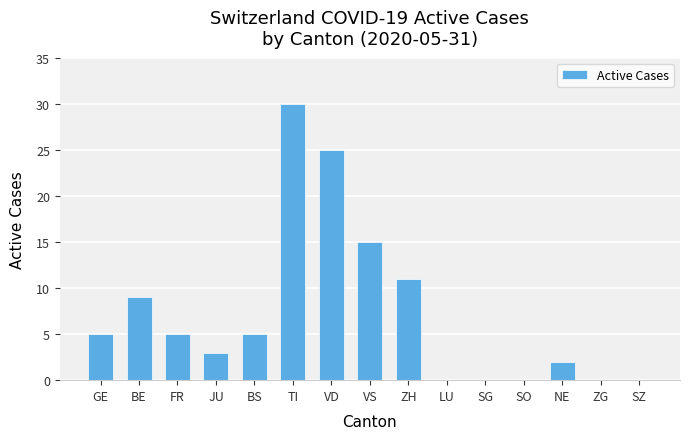

At which category does the chart reach its peak across all series?

TI